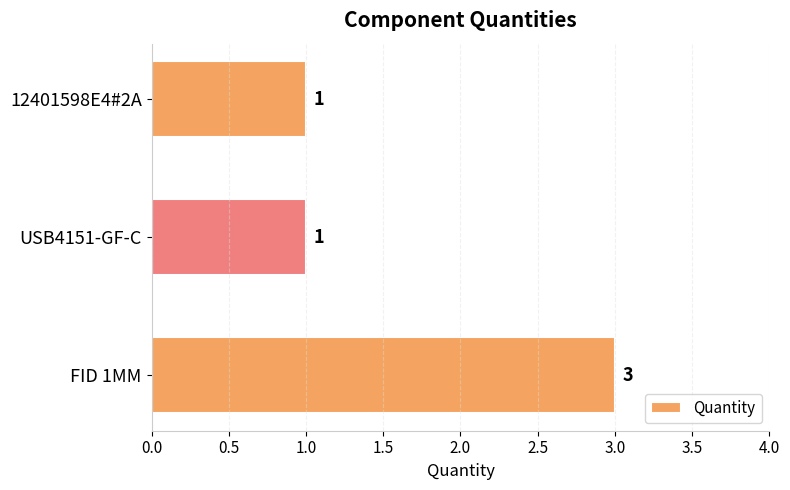

Is it true that the value at USB4151-GF-C is 2?

False